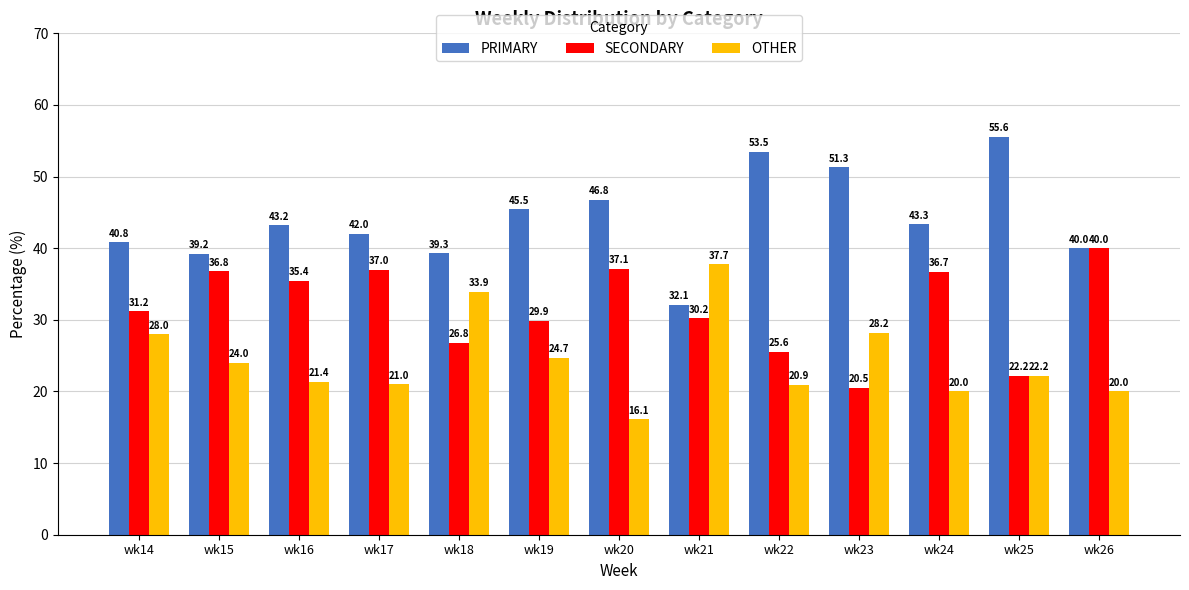

What are all the series names shown in the legend?

PRIMARY, SECONDARY, OTHER